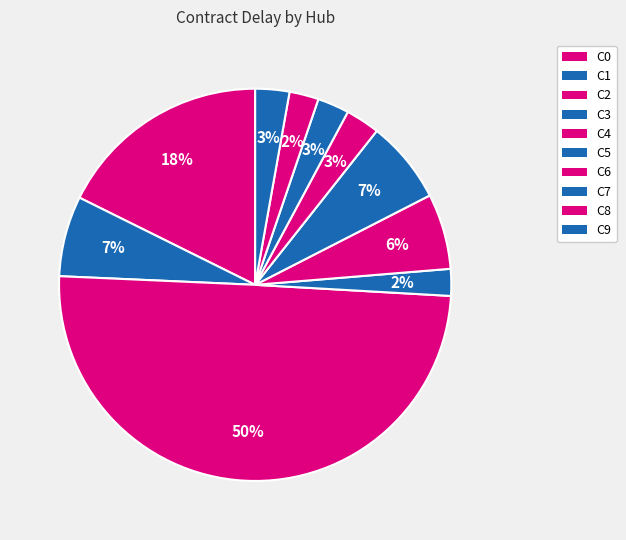

Which category has the biggest portion of the pie?

C2